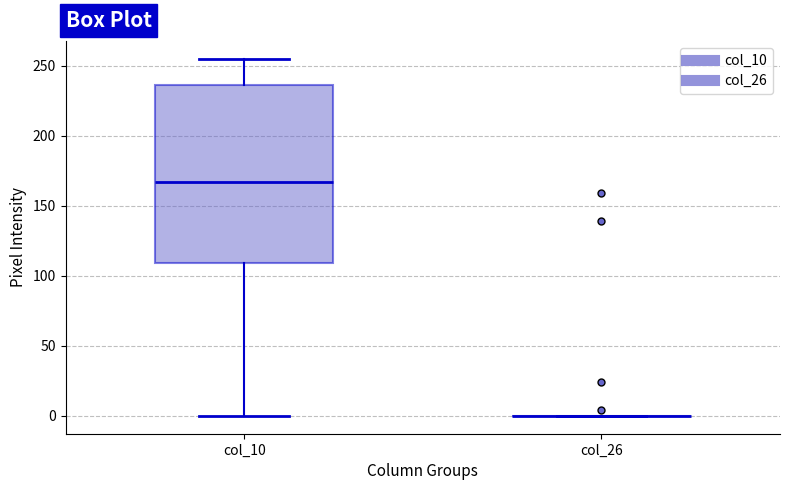

Reading left to right, read every box against the y-axis: the position of its median line, the range the box covers, and the ends of its whiskers. The values are not printed on the chart, so give them approximately, as read against the axis.

col_10: median 165, box 110 to 235, whiskers 0 to 255
col_26: box collapsed to a line at 0, whiskers 0 to 0